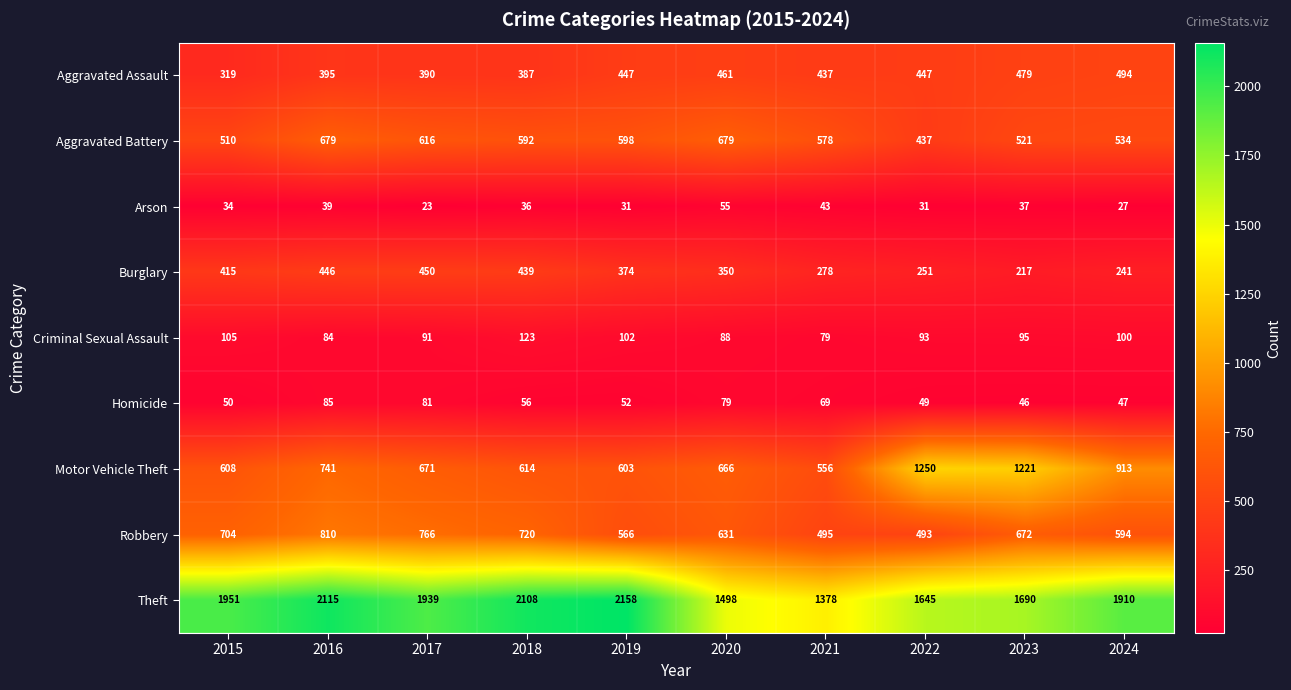

Read the Burglary value at 2022, to the nearest 5.

250